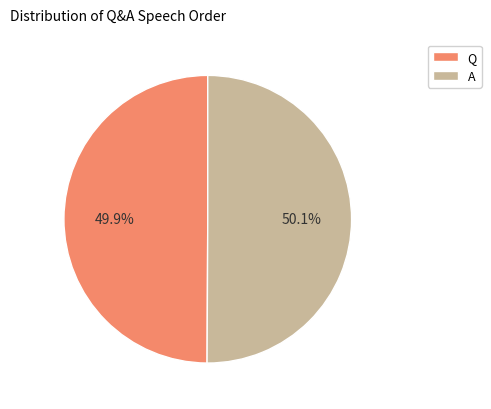

Is there any slice that represents more than half of the pie?

Yes